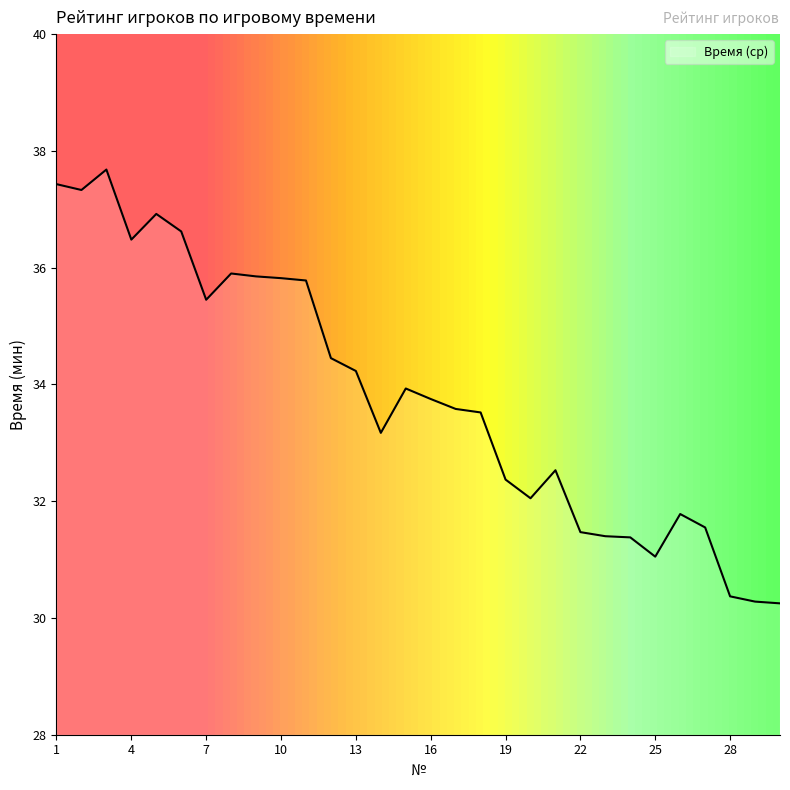

What is the greatest value displayed?

37.7